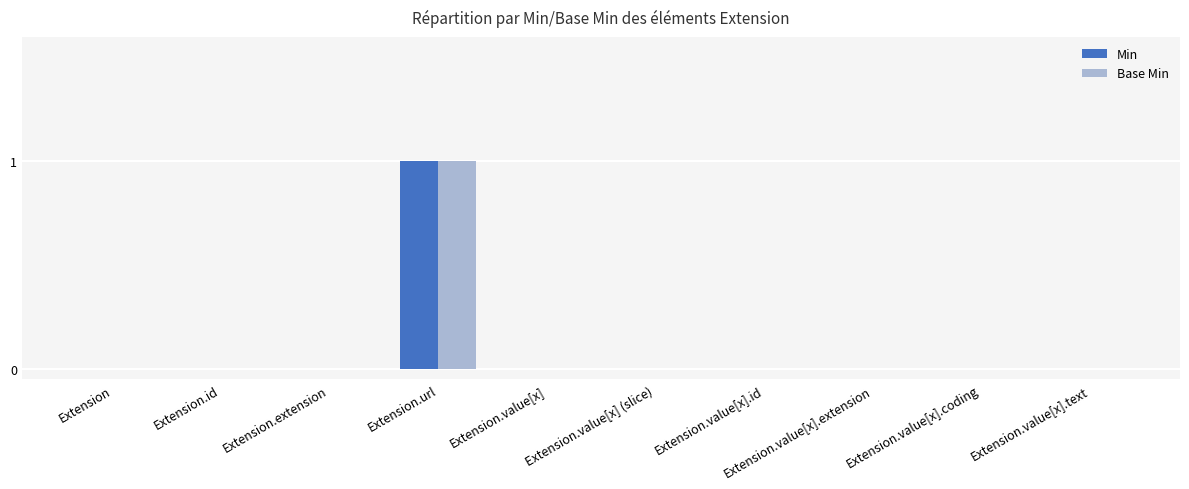

Are the bars horizontal?

No